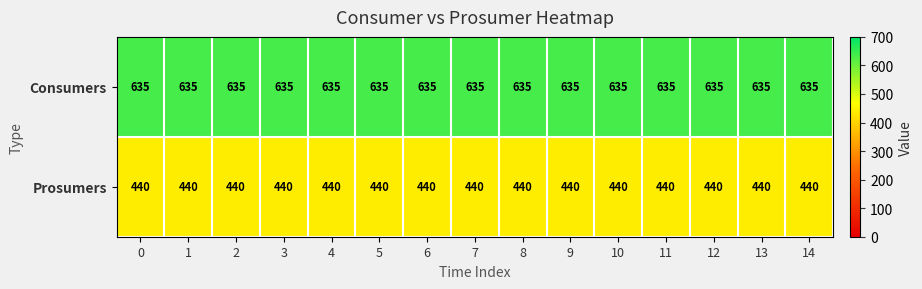

The value of Consumers at 10 is 635. True or false?

True